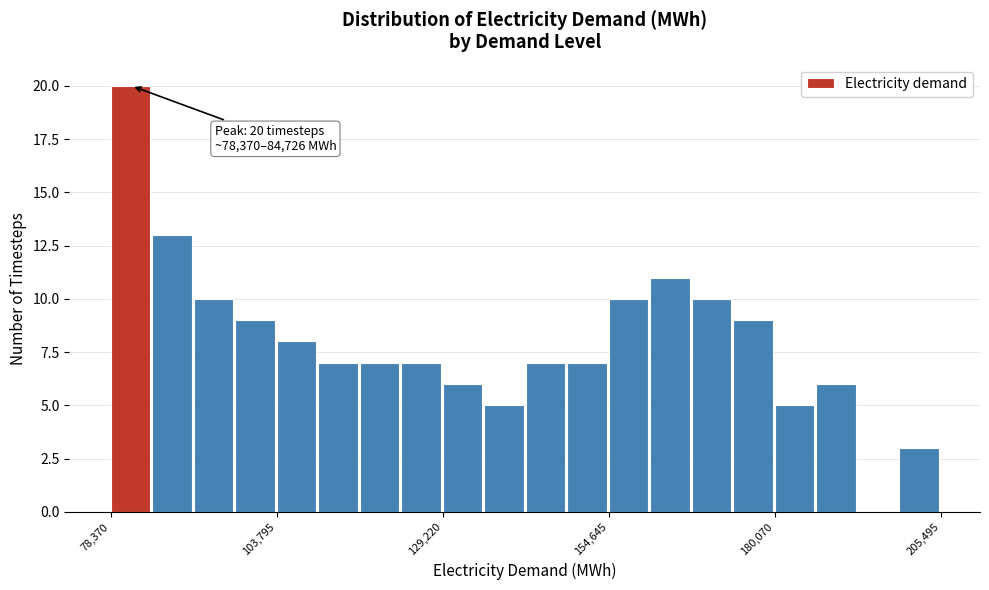

Read against the x-axis, roughly where is the centre of the tallest bar?

80000